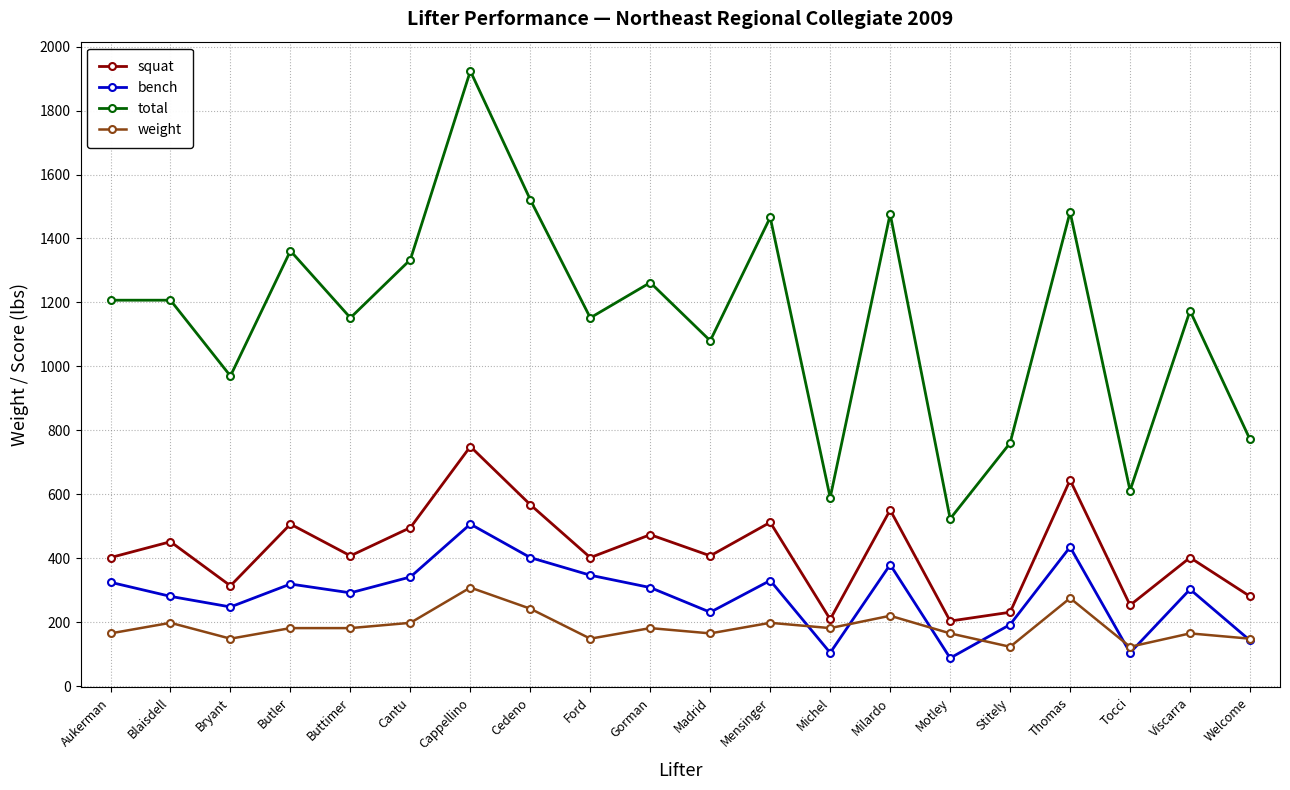

What value does the bench series have at Bryant?

248.0